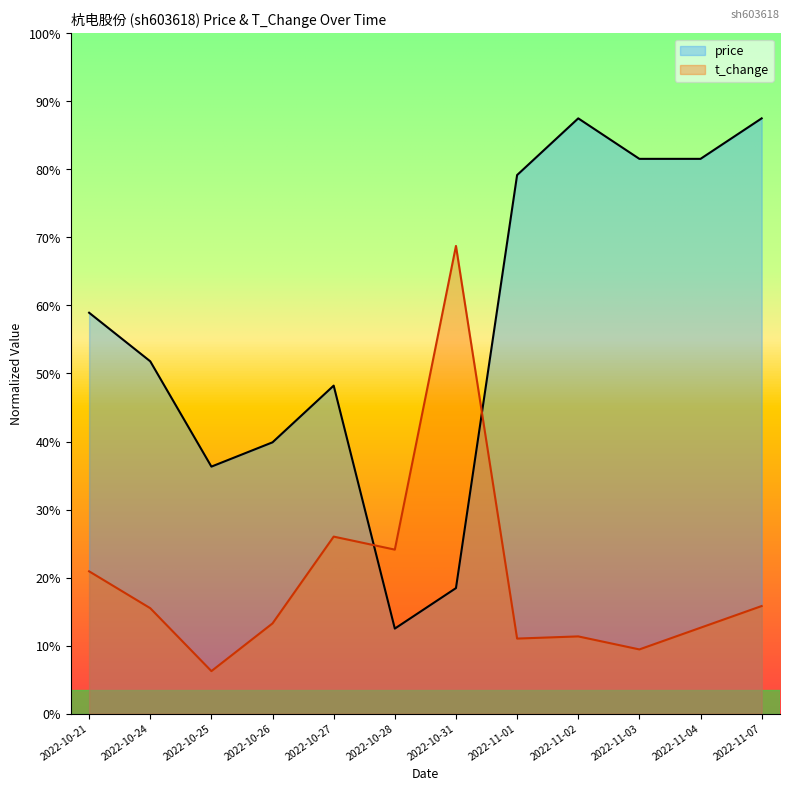

What is the difference between the highest and lowest values at 2022-10-28?

0.9